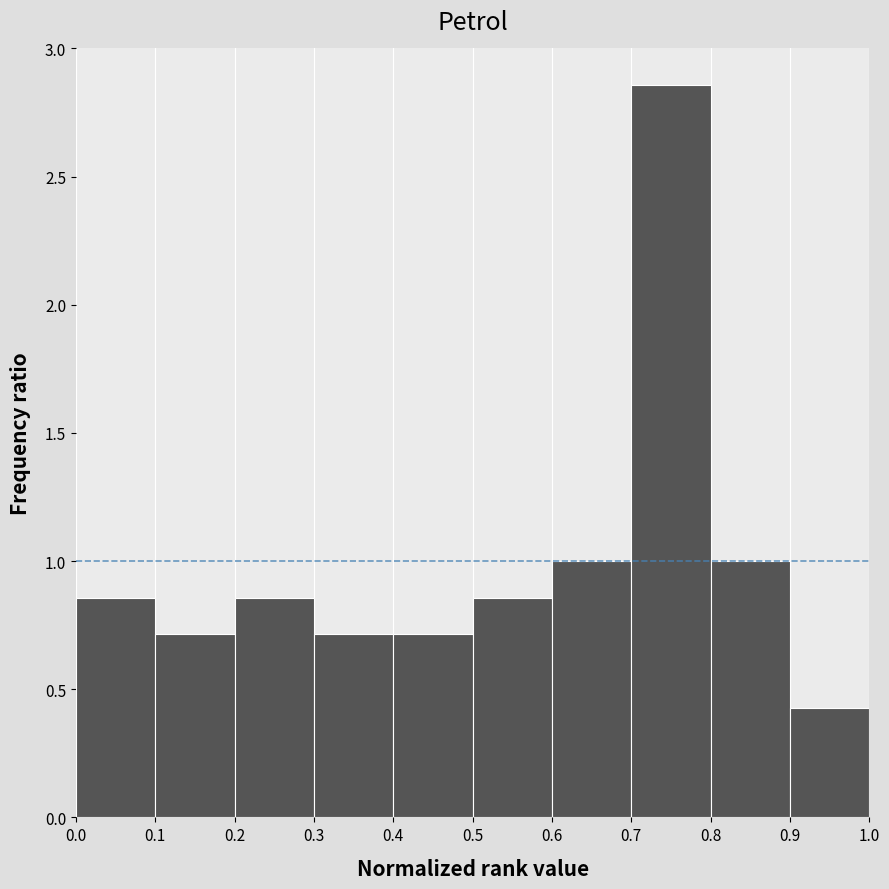

How tall is the bar that spans 0.8 to 0.9 on the x-axis? The values are not printed on the chart, so give them approximately, as read against the axis.

1.00